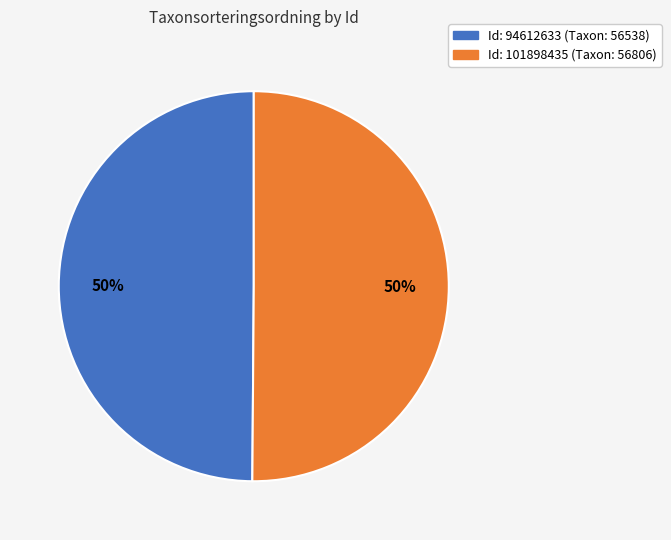

To the nearest percent, what is the average slice percentage?

50%